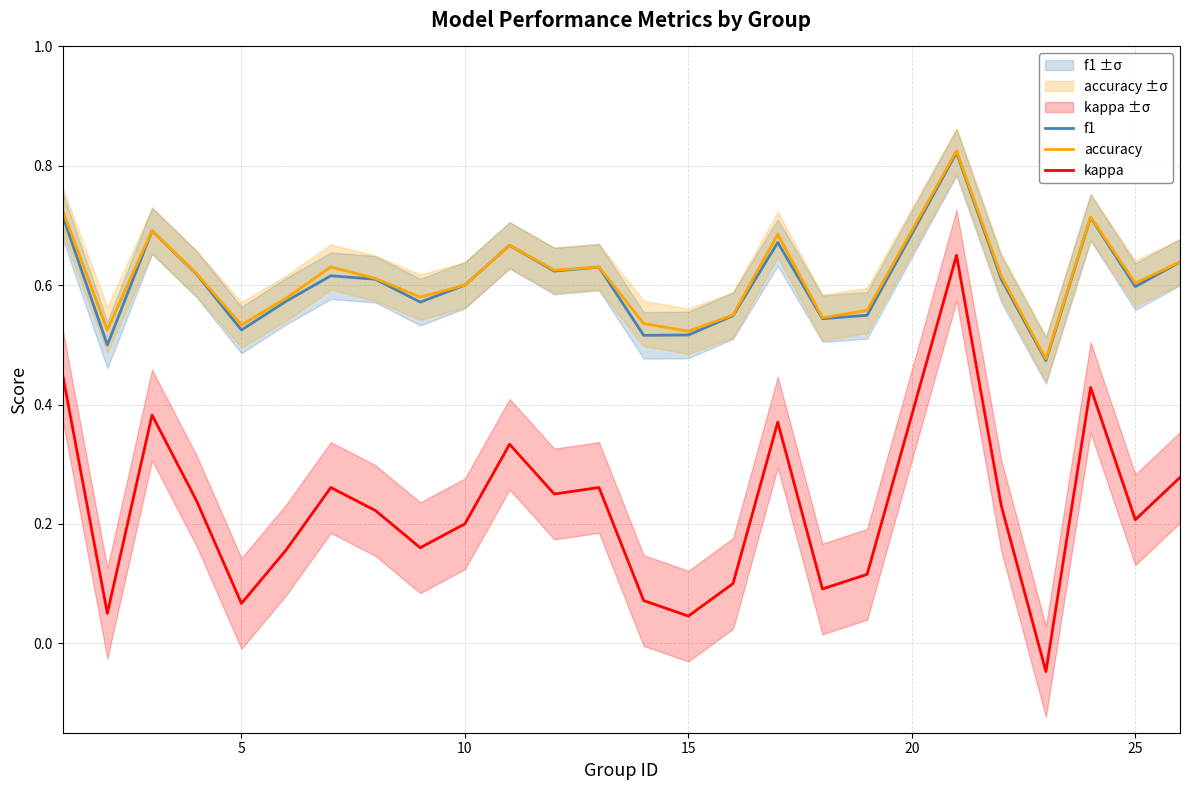

How many accuracy values are between 0 and 1?

25